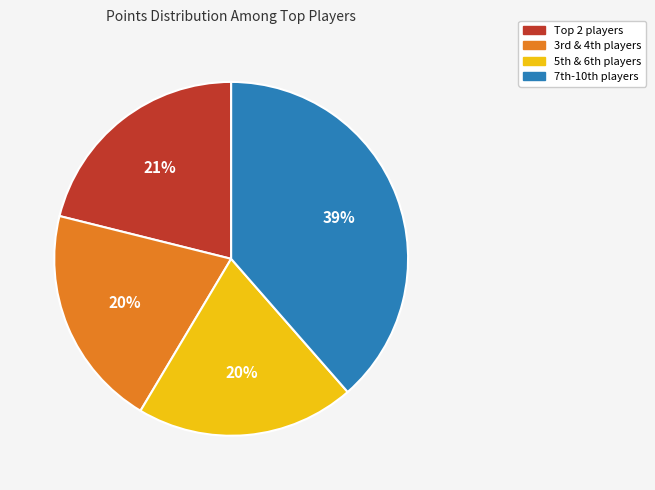

Is there a majority slice in this chart?

No